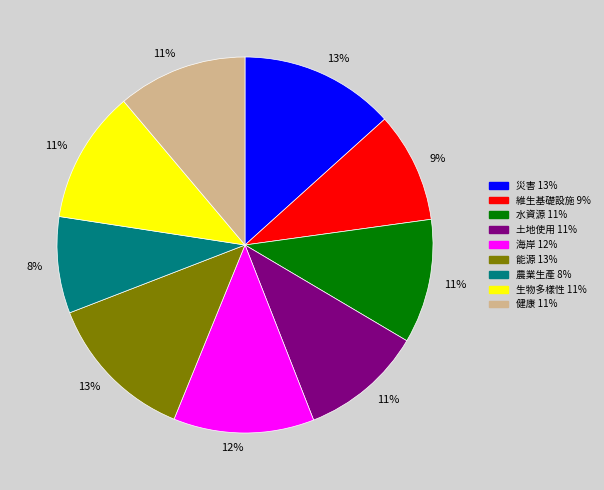

To the nearest percent, what portion does 土地使用 represent?

11%